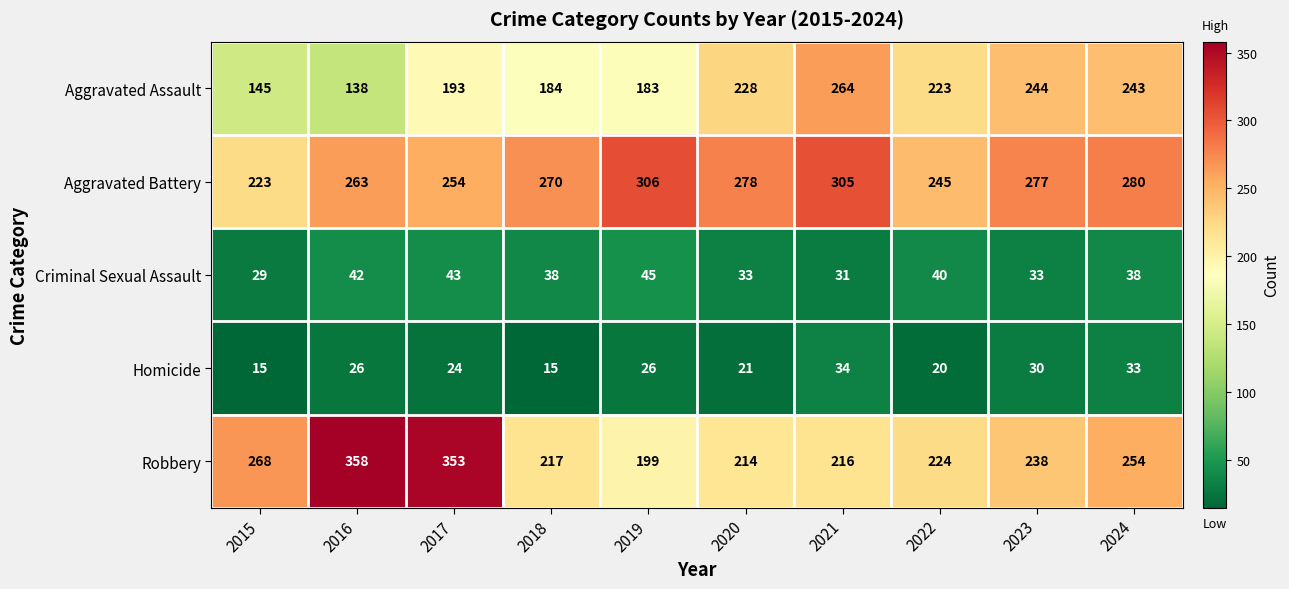

What value does the Criminal Sexual Assault series have at 2023, to the nearest 10?

30